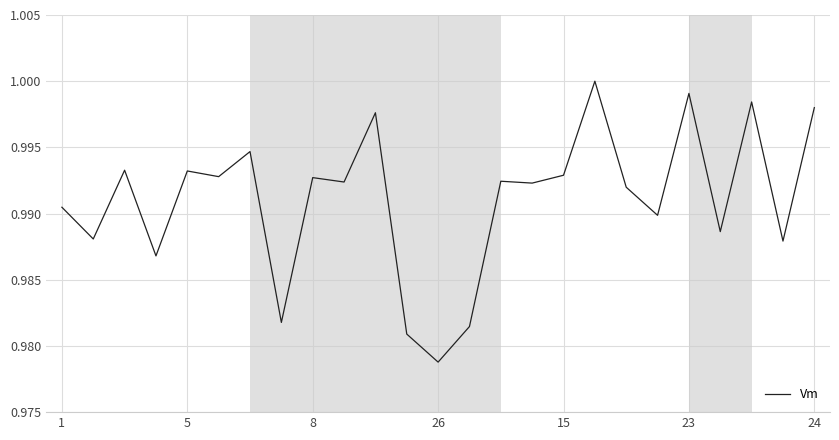

Reading right to left, transcribe all the data shown in this chart.

1.0	1.0	1.0	1.0	1.0	1.0	1.0	1.0	1.0	1.0	1.0	1.0	1.0	1.0	1.0	1.0	1.0	1.0	1.0	1.0	1.0	1.0	1.0	1.0	1.0